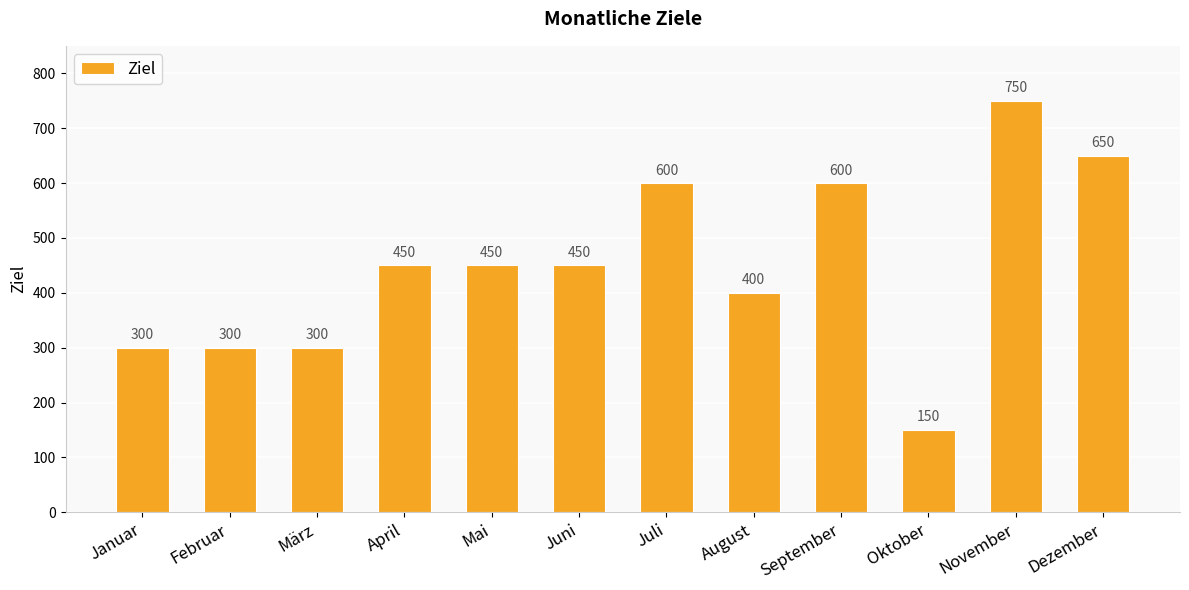

Are the bars grouped side by side (vs. stacked)?

No